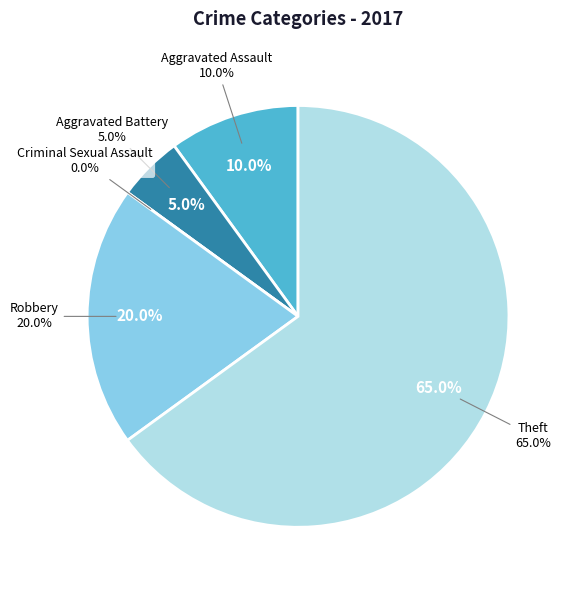

The Theft slice represents 74% of the pie. True or false?

False